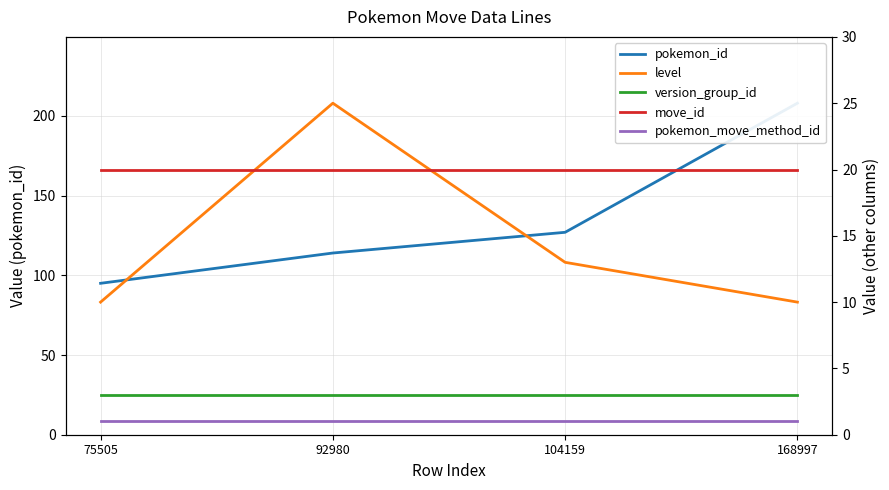

True or false: version_group_id has more than 1 points higher than both neighbors.

False